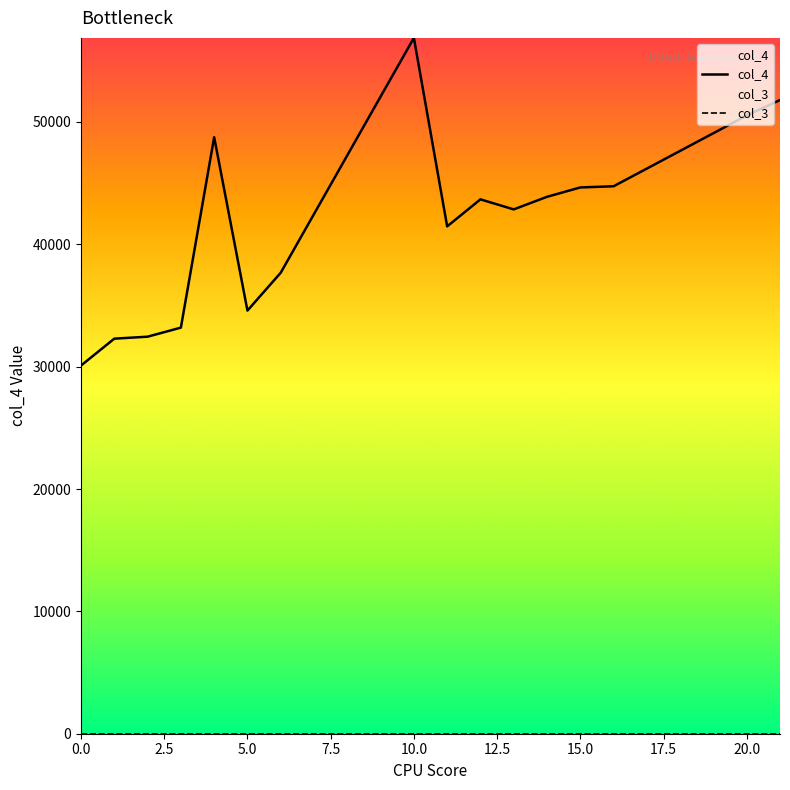

Which series has the largest range (max minus min)?

col_4